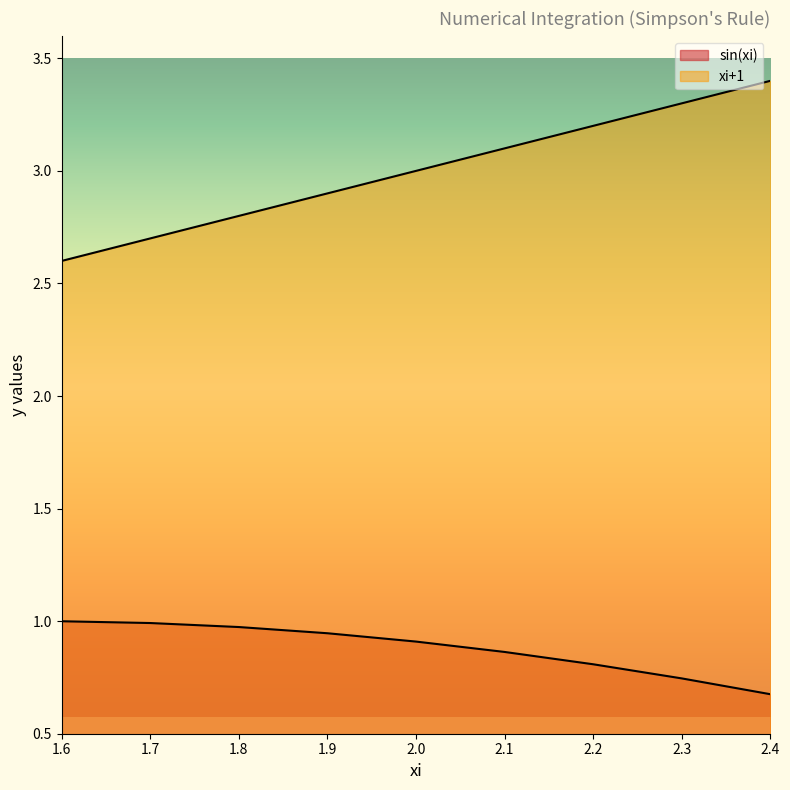

At 2.3, list the series in order from smallest to largest.

sin(xi), xi+1